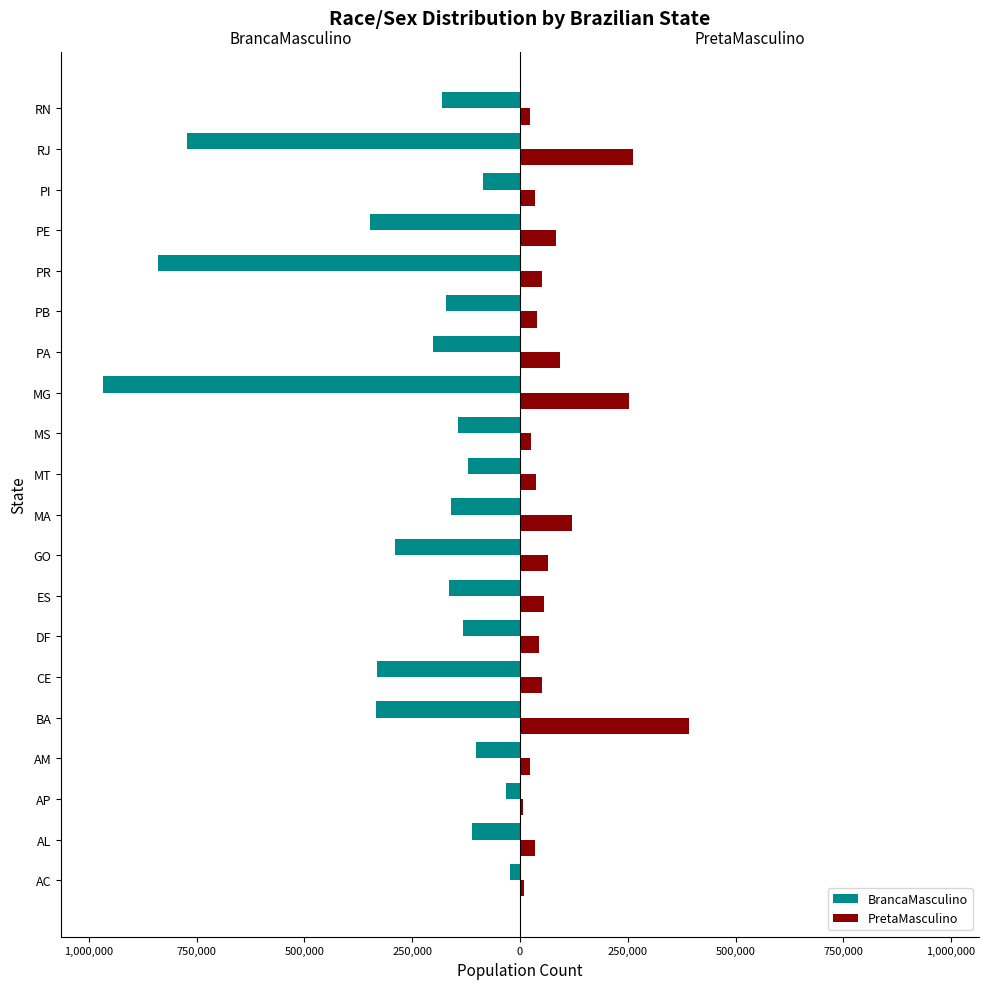

What are all the series names shown in the legend?

BrancaMasculino, PretaMasculino